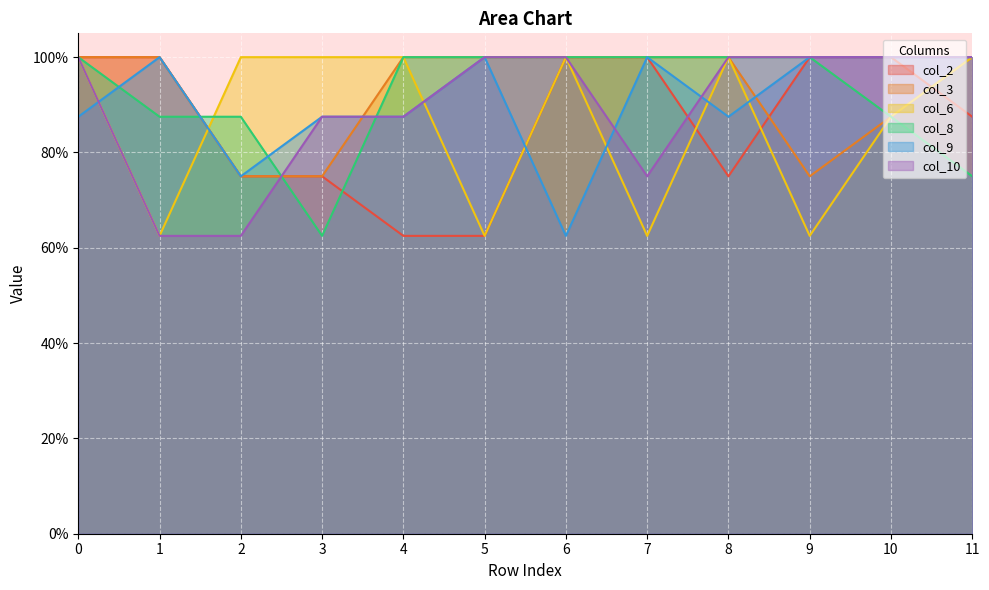

What are all the series names shown in the legend?

col_2, col_3, col_6, col_8, col_9, col_10